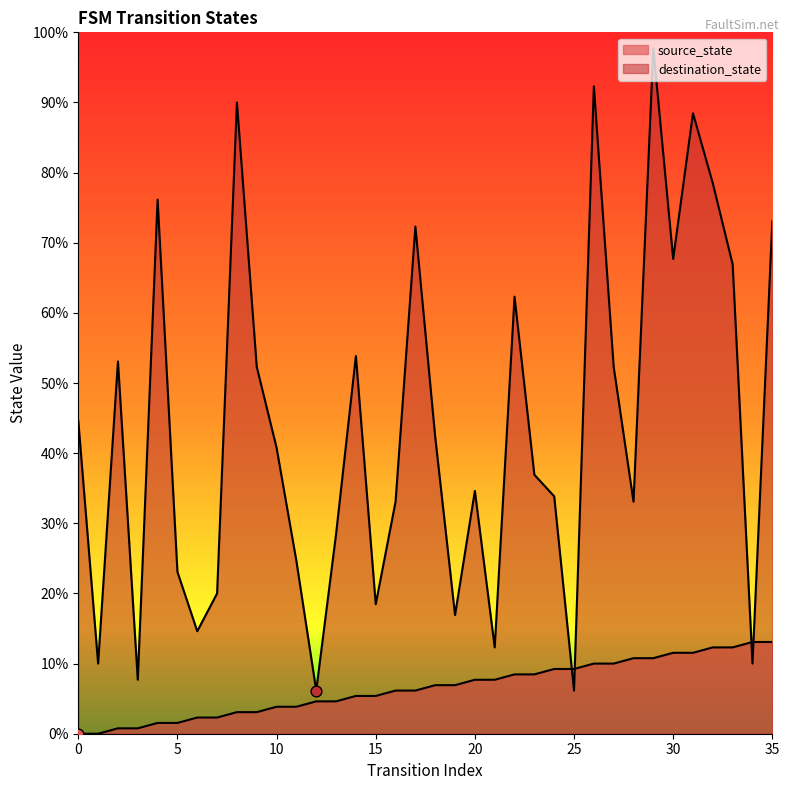

Which series has the largest Y range (max minus min)?

destination_state